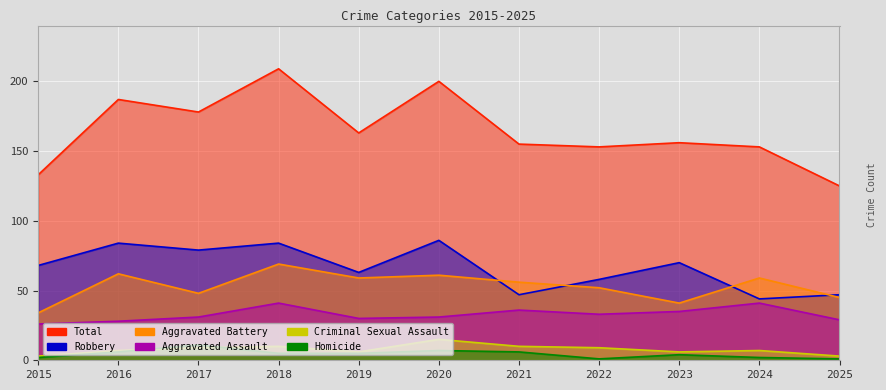

What value does the Homicide series have at 2017?

11